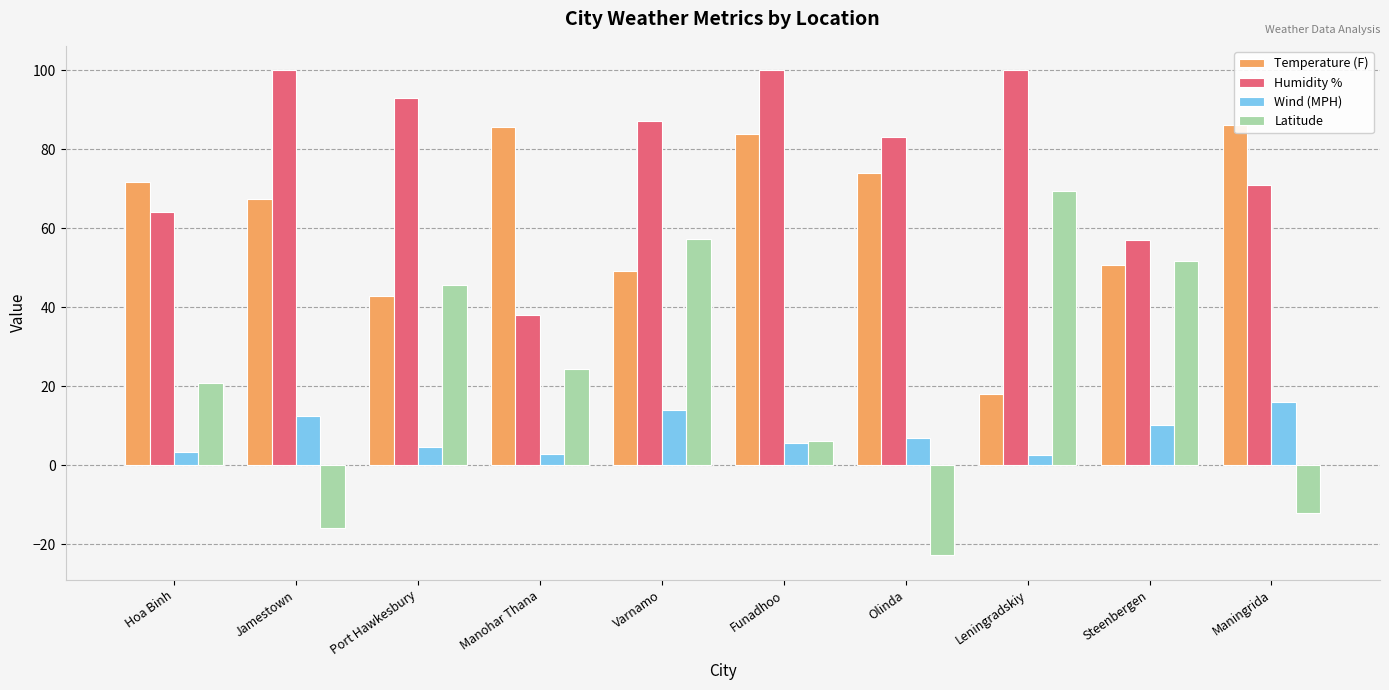

What is the highest value of the Wind (MPH) series?

16.0